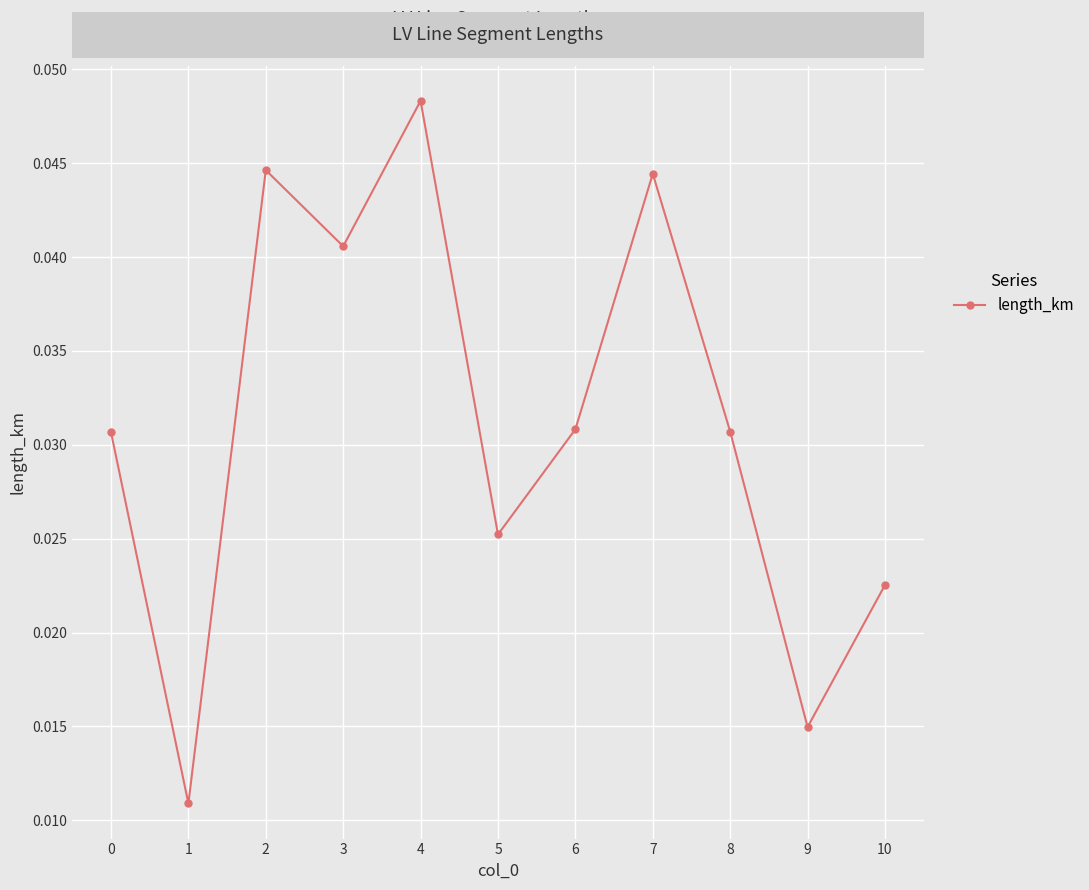

Count the values in the range 0 to 1.

11